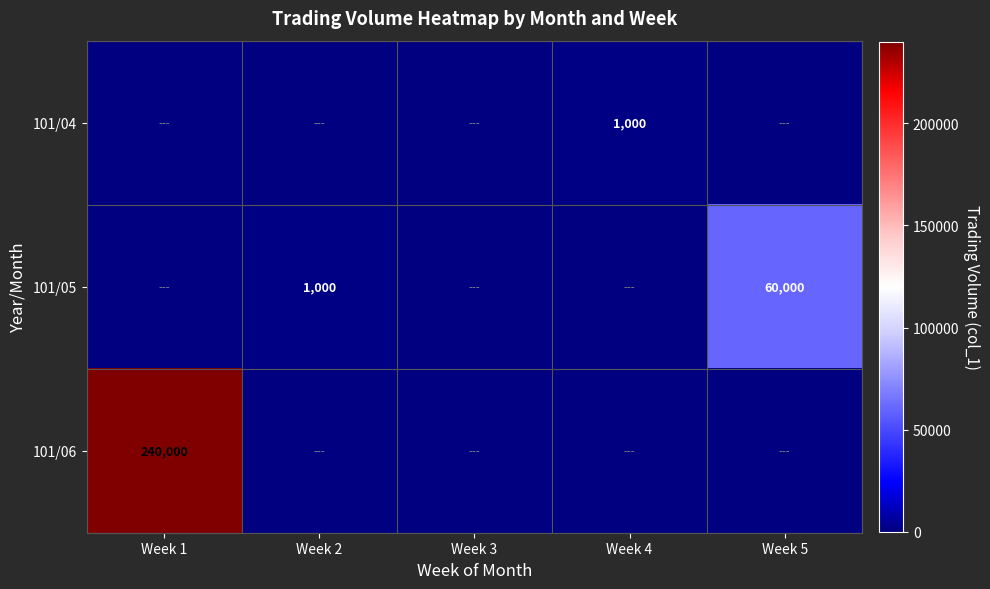

The 101/06 series shows 354280 at Week 1. True or false?

False